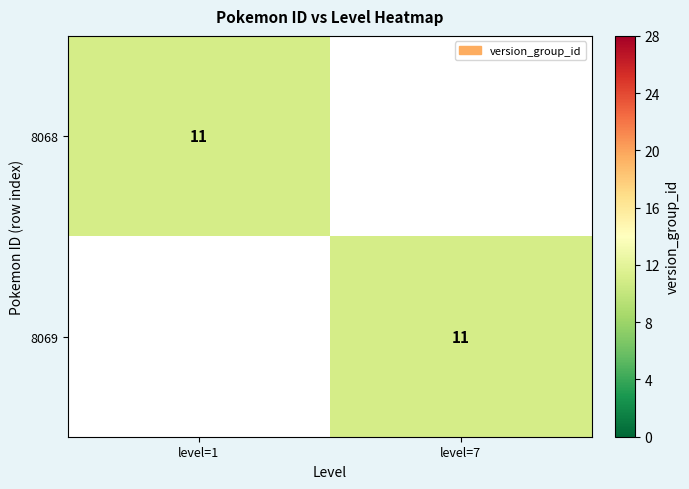

The value of 8069 at level=7 is 15. True or false?

False